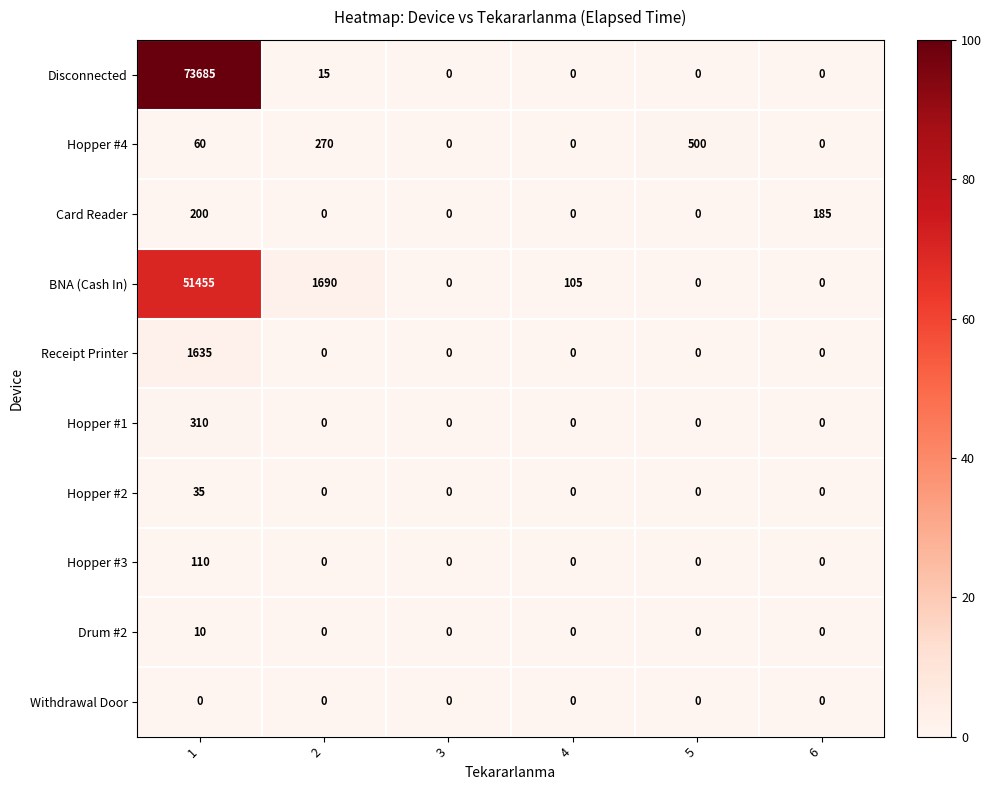

At which category does the chart reach its peak across all series?

1